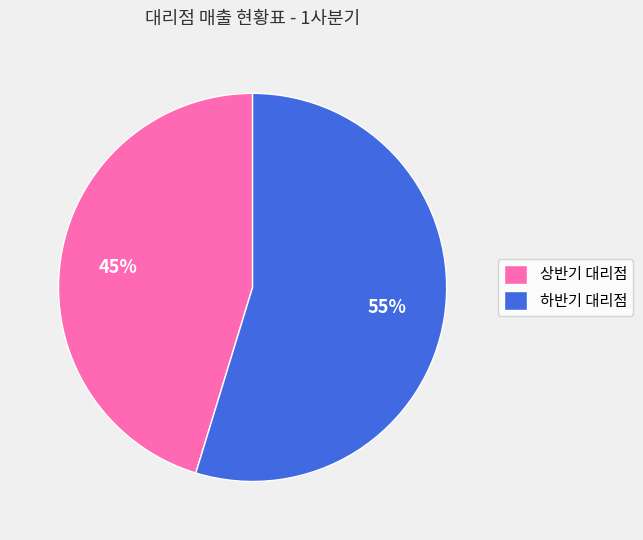

Is the sum of 하반기 대리점 and 상반기 대리점 greater than half?

Yes